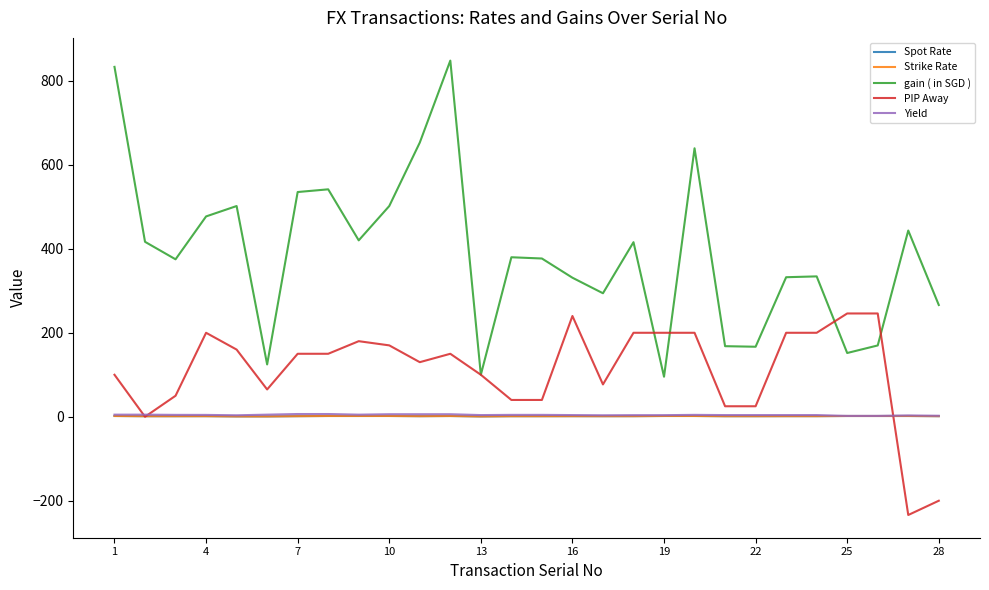

True or false: Yield and Strike Rate intersect in this chart.

False